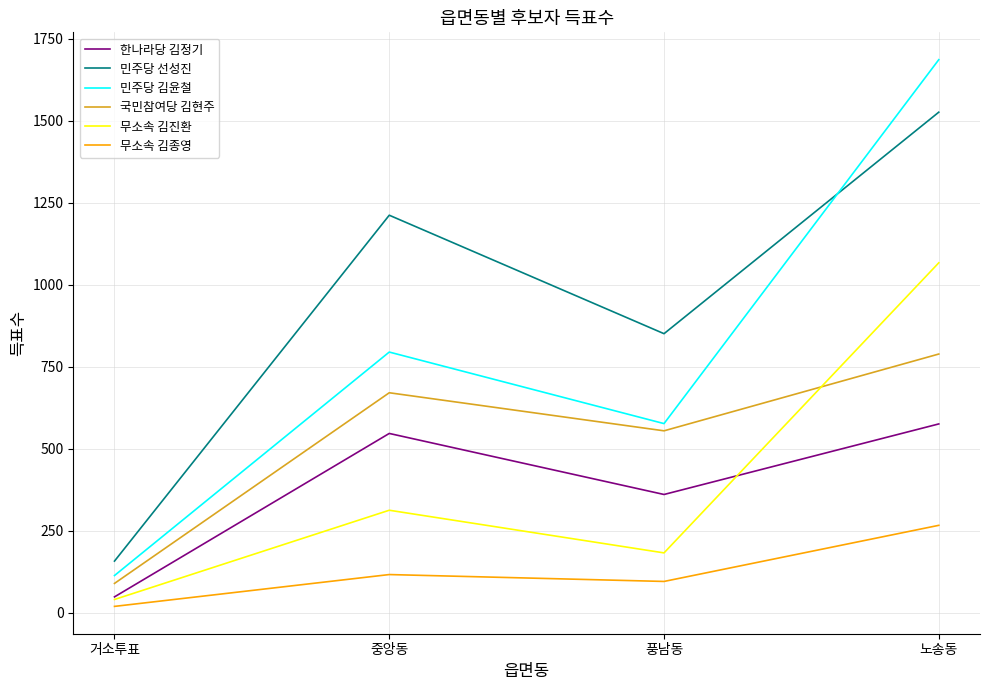

In 민주당 김윤철, how many points are higher than both neighbors (excluding endpoints)?

1